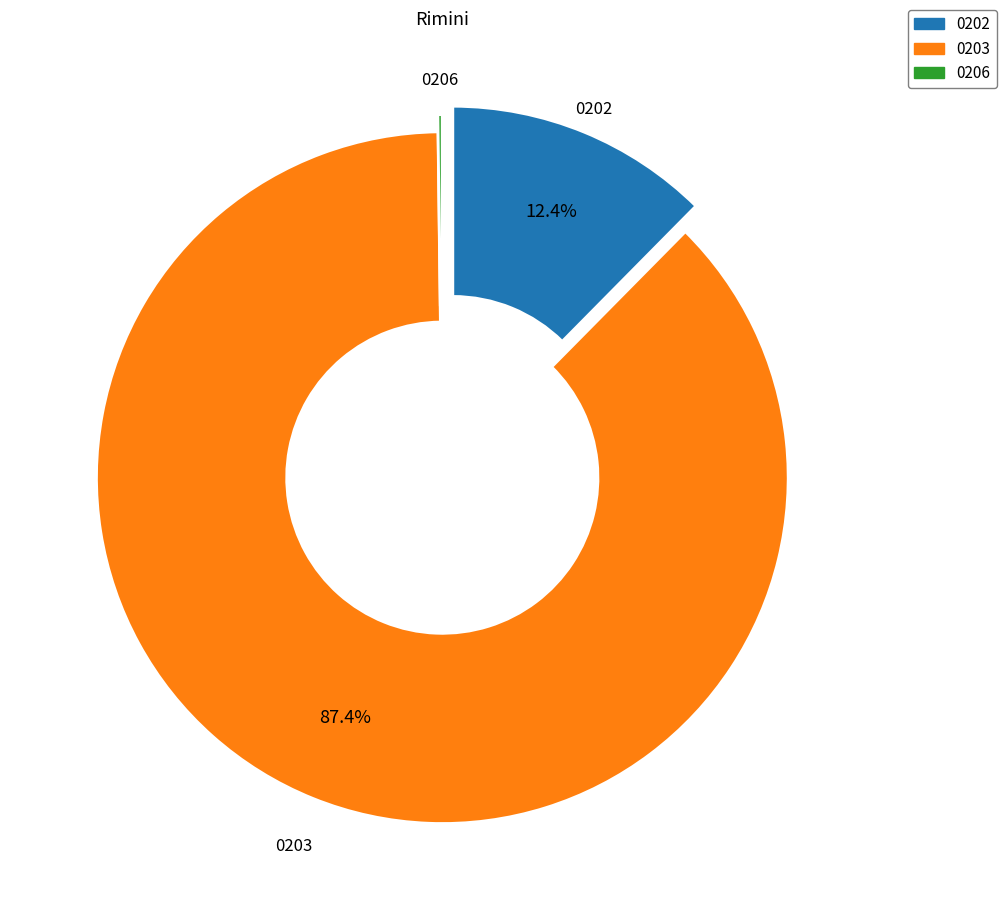

Which category has the biggest portion of the pie?

0203